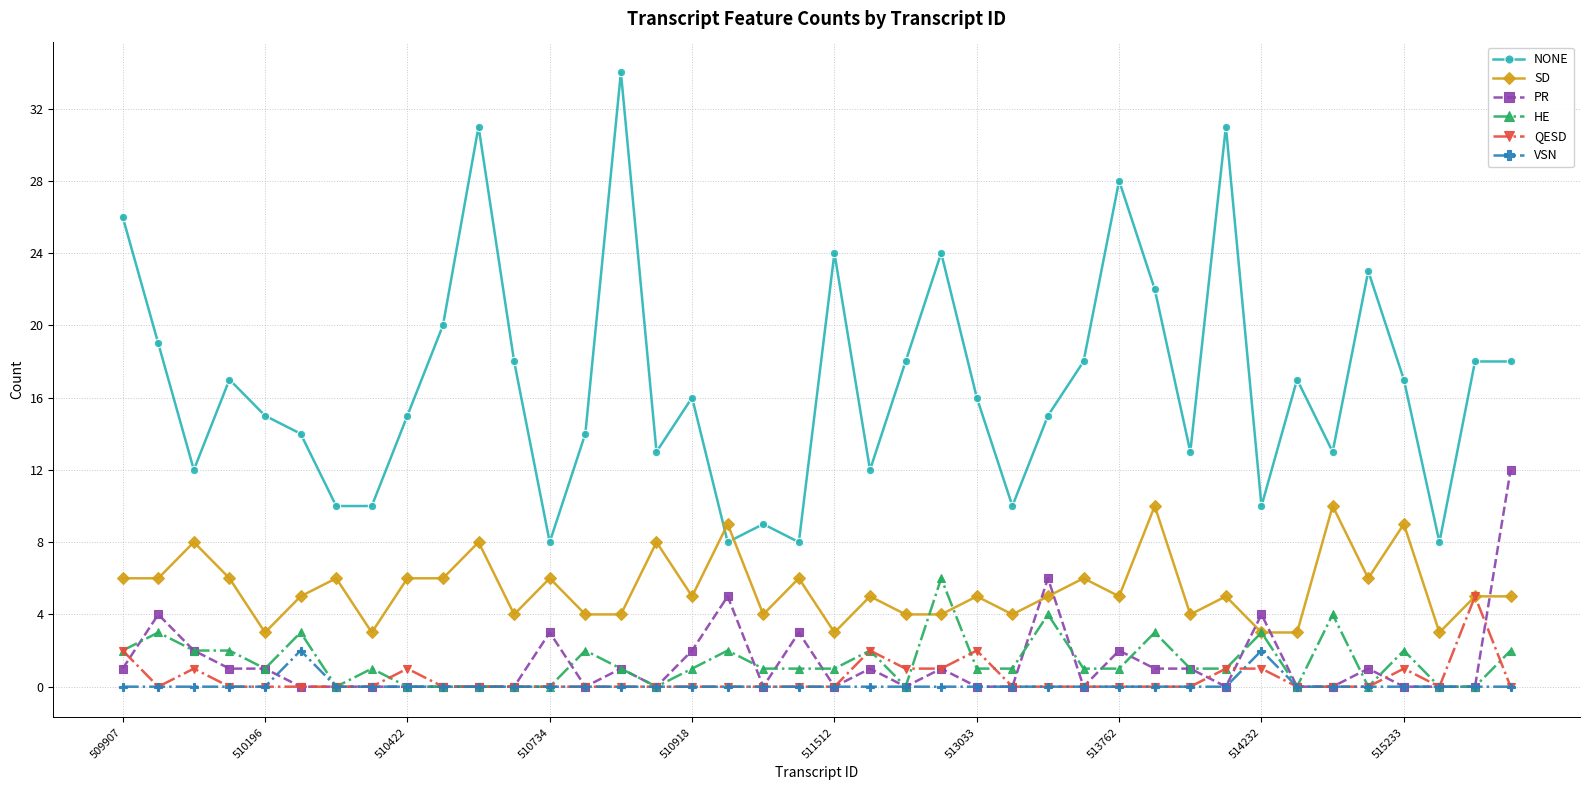

What are all the series names shown in the legend?

NONE, SD, PR, HE, QESD, VSN